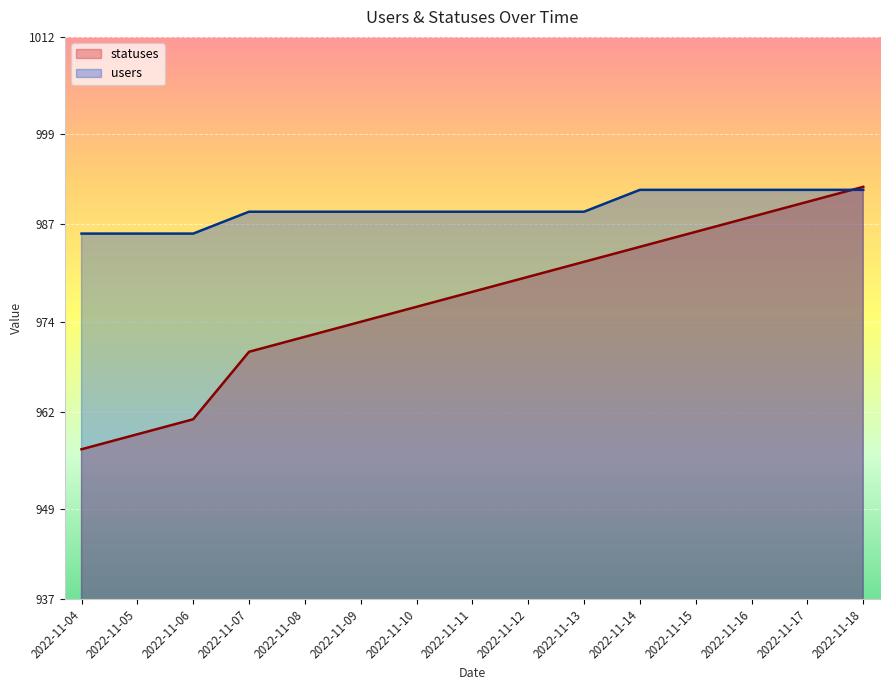

List the labels in order of users value, smallest first.

2022-11-04, 2022-11-05, 2022-11-06, 2022-11-07, 2022-11-08, 2022-11-09, 2022-11-10, 2022-11-11, 2022-11-12, 2022-11-13, 2022-11-14, 2022-11-15, 2022-11-16, 2022-11-17, 2022-11-18